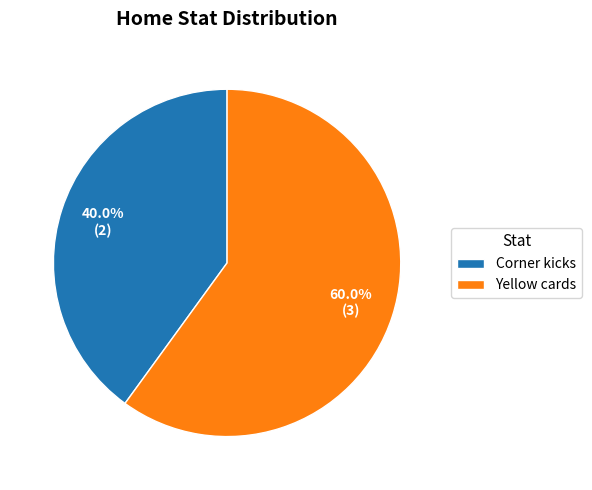

To the nearest percent, what percentage of the pie is Yellow cards?

60%